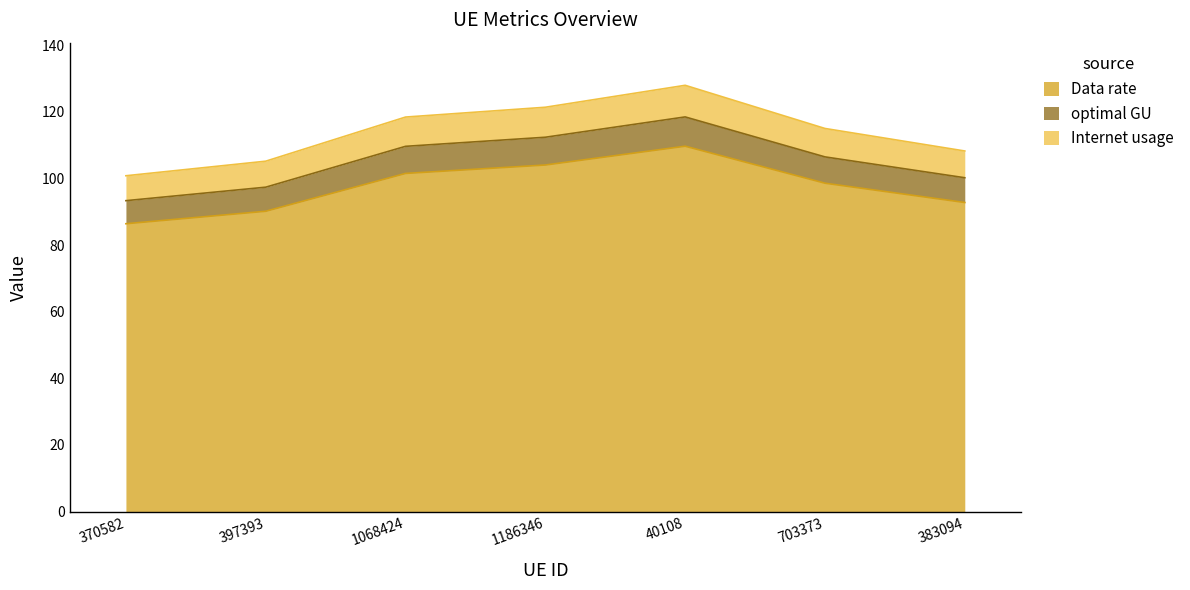

What is the total value across all series at 1068424?

118.4